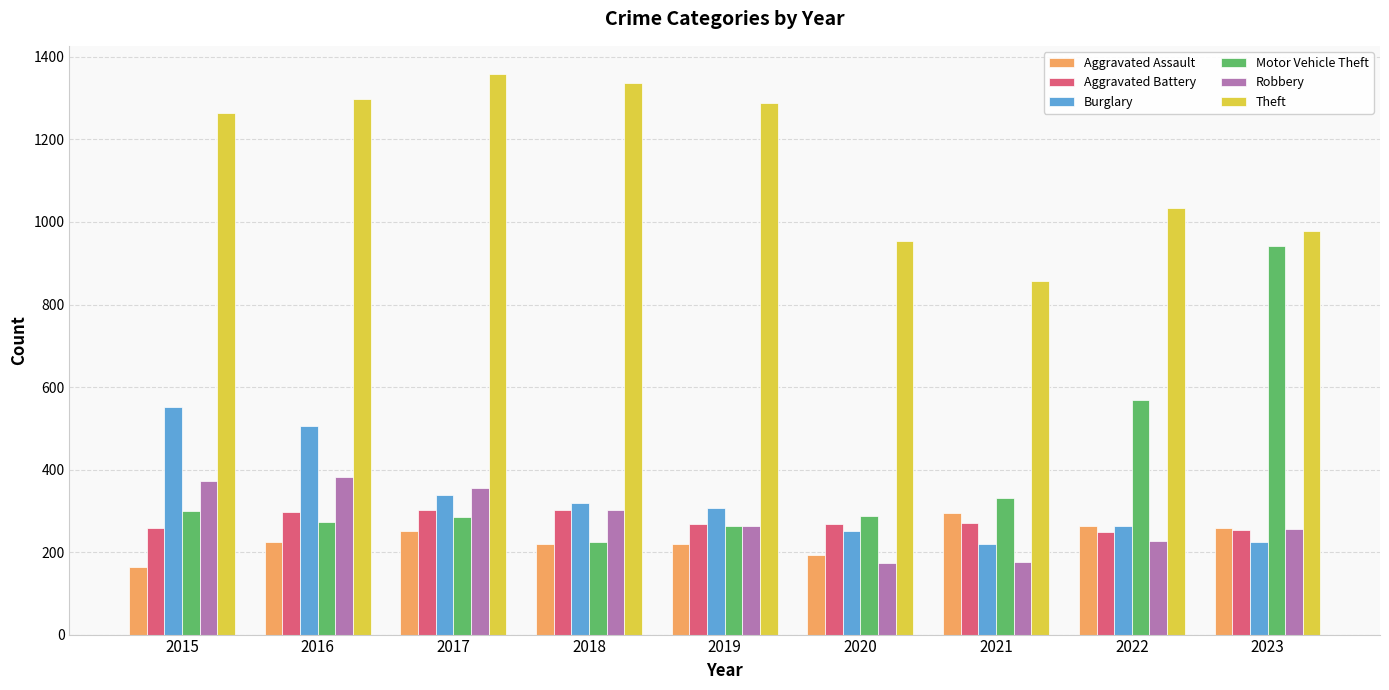

At which category does the chart reach its peak across all series?

2017